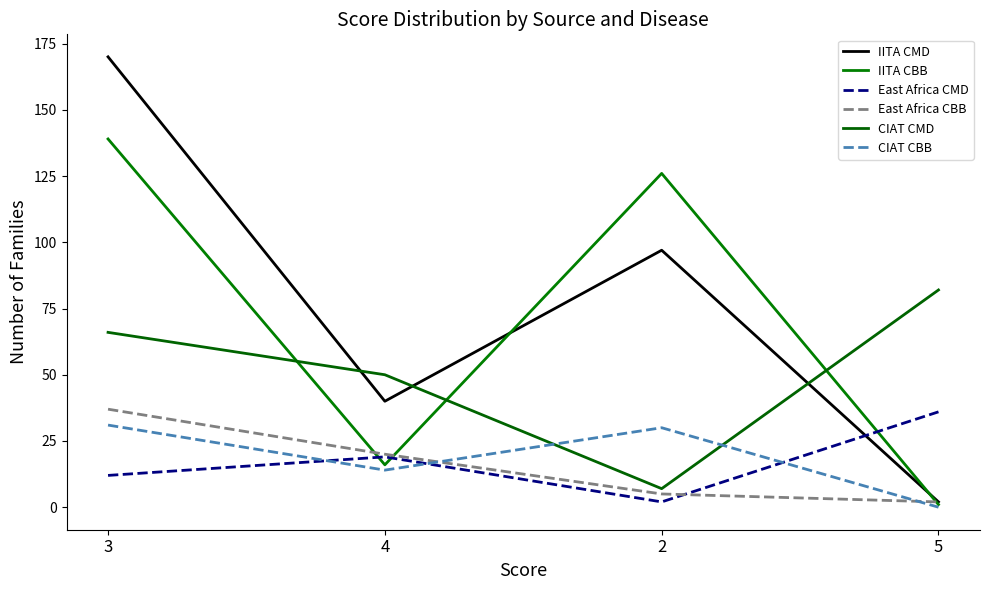

What is the difference between the CIAT CMD values at 5 and 2?

75